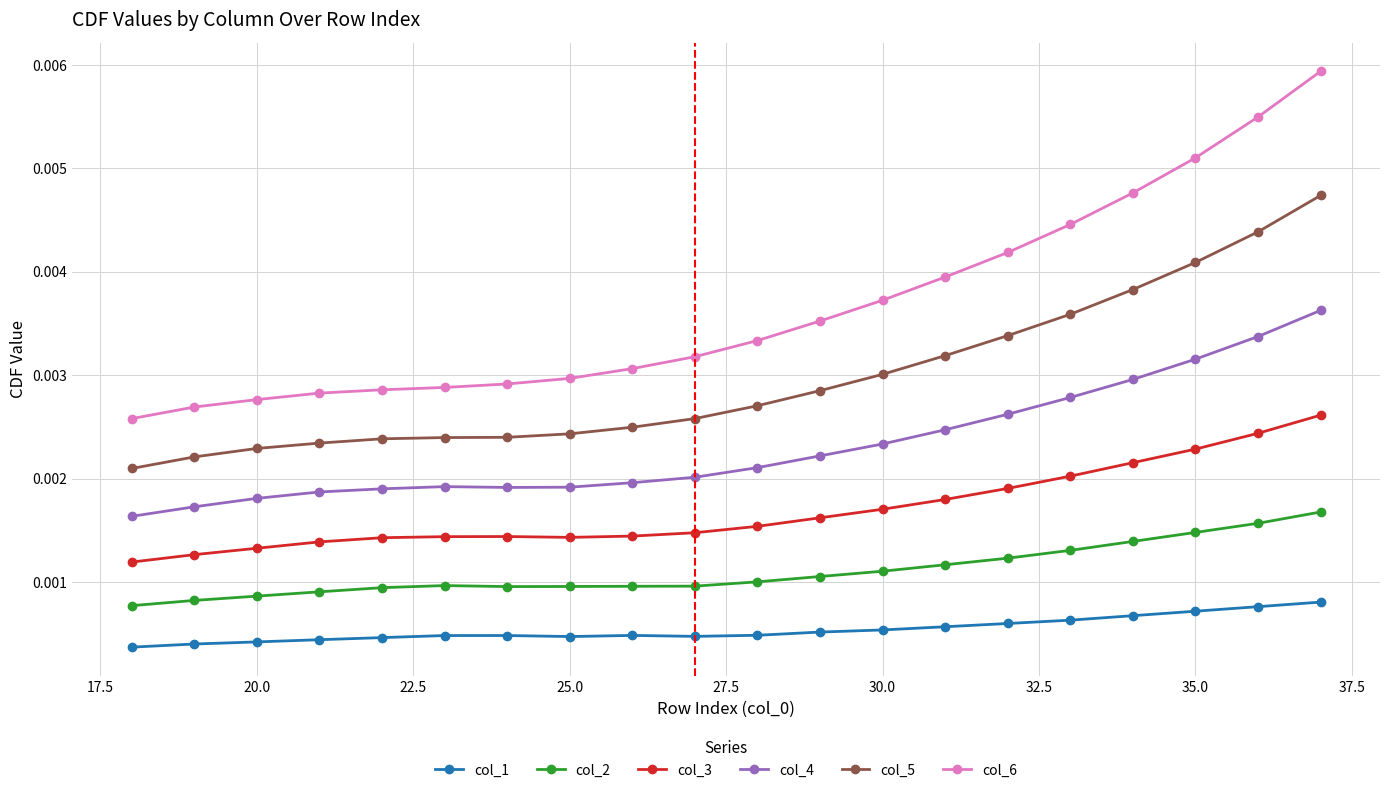

Rank the series by their average value, from highest to lowest.

col_6, col_5, col_4, col_3, col_2, col_1